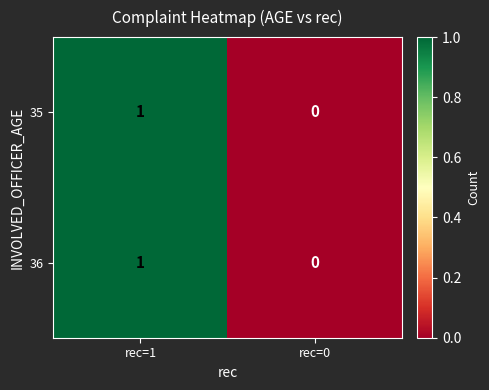

At which category is the sum across all series the highest?

rec=1